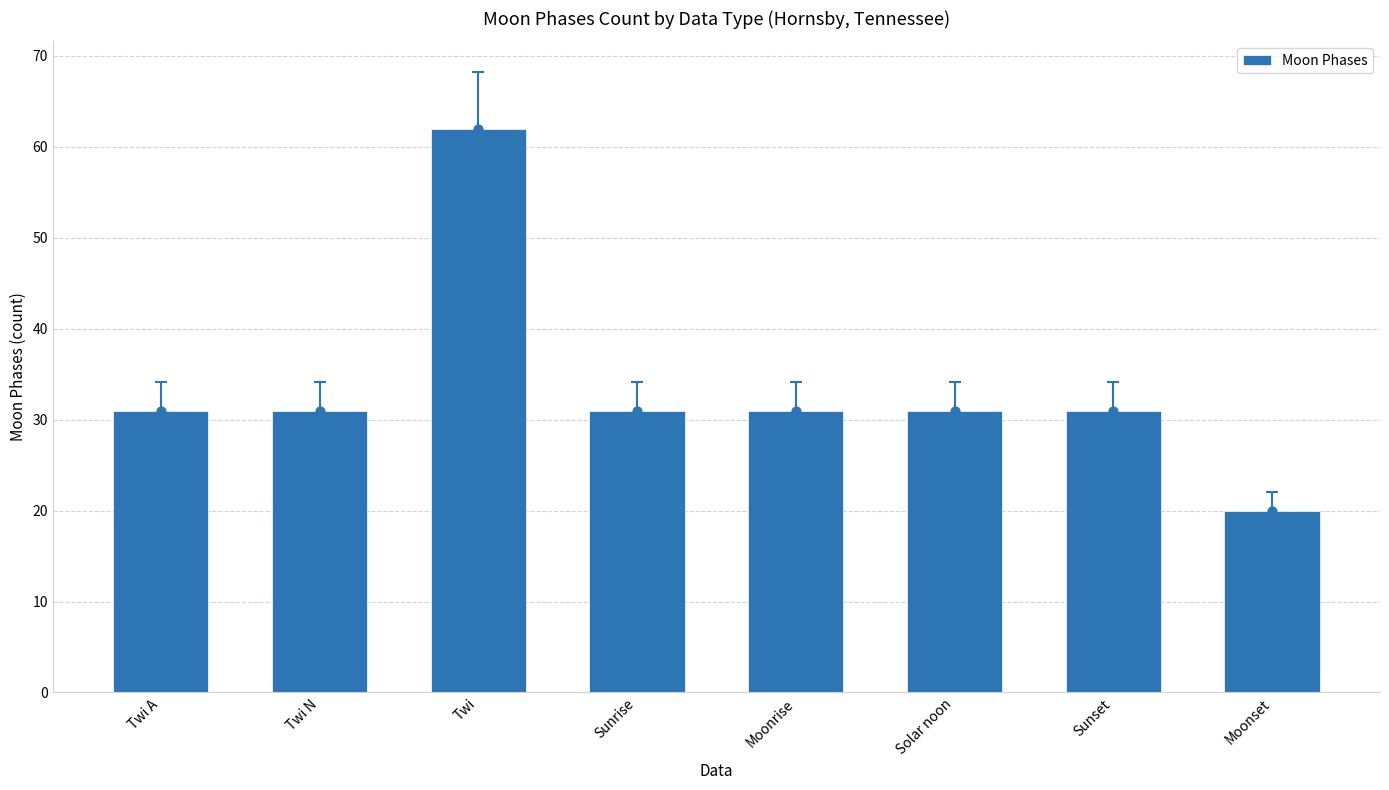

Between Twi and Moonset, which is larger?

Twi